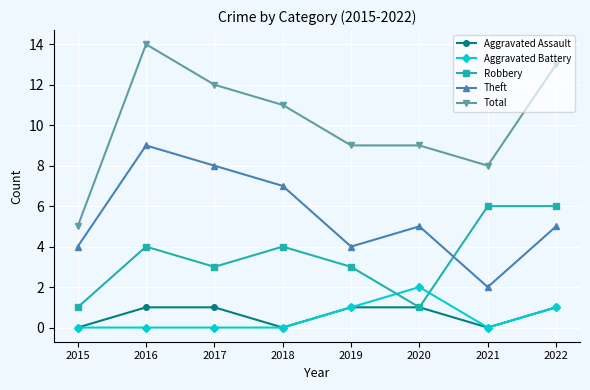

How many categories are shown in the chart?

8